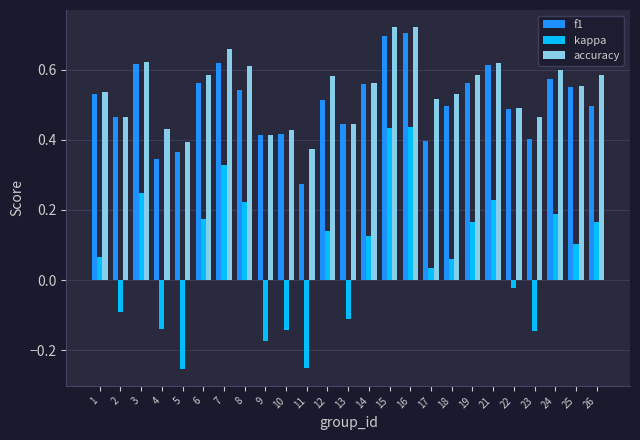

The f1 series shows 0.4 at 5. True or false?

True